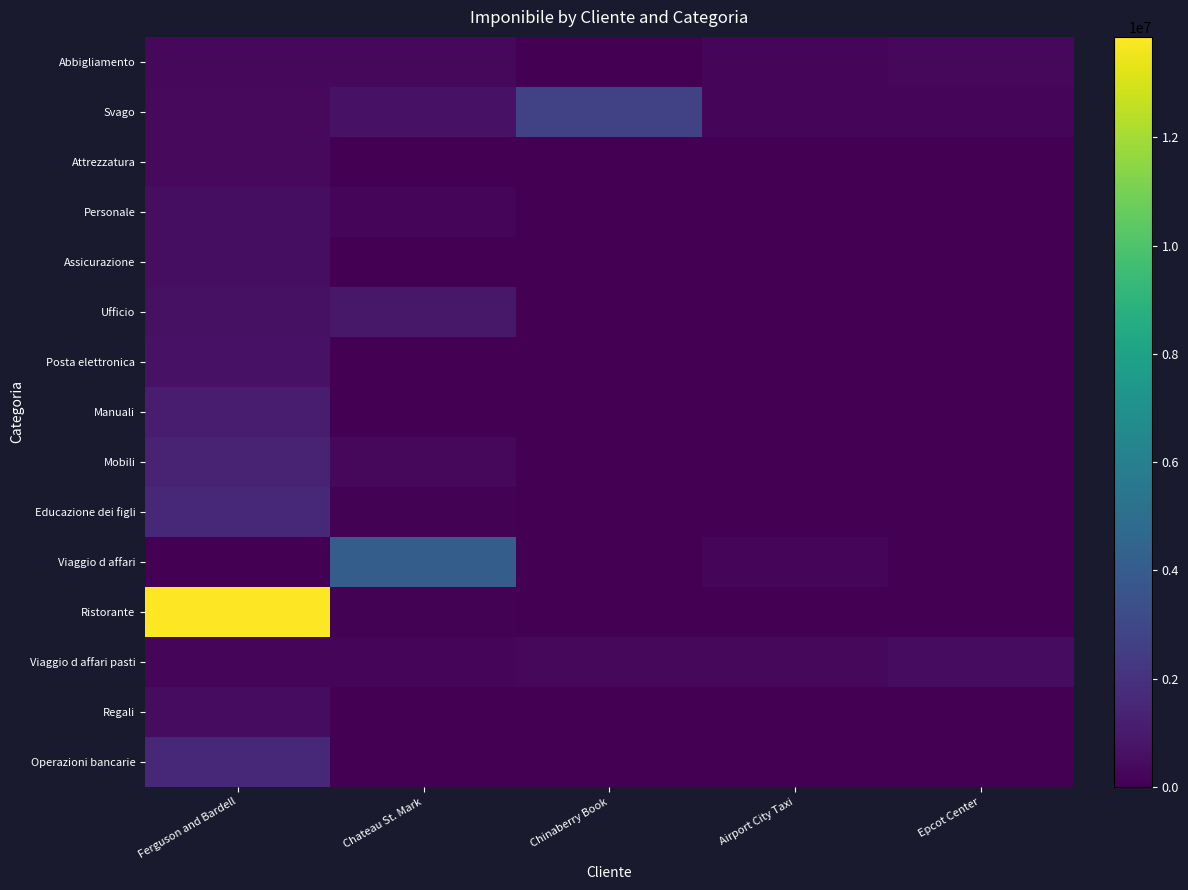

Reading right to left, list all the values displayed in this chart.

Abbigliamento: Epcot Center=293000	Airport City Taxi=259000	Chinaberry Book=0	Chateau St. Mark=323000	Ferguson and Bardell=281000
Svago: Epcot Center=269000	Airport City Taxi=203000	Chinaberry Book=2719000	Chateau St. Mark=656000	Ferguson and Bardell=344000
Attrezzatura: Epcot Center=0	Airport City Taxi=0	Chinaberry Book=0	Chateau St. Mark=0	Ferguson and Bardell=361000
Personale: Epcot Center=0	Airport City Taxi=0	Chinaberry Book=0	Chateau St. Mark=167000	Ferguson and Bardell=521000
Assicurazione: Epcot Center=0	Airport City Taxi=0	Chinaberry Book=0	Chateau St. Mark=0	Ferguson and Bardell=527000
Ufficio: Epcot Center=0	Airport City Taxi=0	Chinaberry Book=0	Chateau St. Mark=882000	Ferguson and Bardell=626000
Posta elettronica: Epcot Center=0	Airport City Taxi=0	Chinaberry Book=0	Chateau St. Mark=0	Ferguson and Bardell=666000
Manuali: Epcot Center=0	Airport City Taxi=0	Chinaberry Book=0	Chateau St. Mark=0	Ferguson and Bardell=1108000
Mobili: Epcot Center=0	Airport City Taxi=0	Chinaberry Book=0	Chateau St. Mark=307000	Ferguson and Bardell=1316000
Educazione dei figli: Epcot Center=0	Airport City Taxi=0	Chinaberry Book=0	Chateau St. Mark=70000	Ferguson and Bardell=1594000
Viaggio d affari: Epcot Center=0	Airport City Taxi=202000	Chinaberry Book=0	Chateau St. Mark=4092000	Ferguson and Bardell=0
Ristorante: Epcot Center=0	Airport City Taxi=0	Chinaberry Book=0	Chateau St. Mark=104000	Ferguson and Bardell=13859000
Viaggio d affari pasti: Epcot Center=487000	Airport City Taxi=292000	Chinaberry Book=271000	Chateau St. Mark=252000	Ferguson and Bardell=234000
Regali: Epcot Center=0	Airport City Taxi=0	Chinaberry Book=0	Chateau St. Mark=0	Ferguson and Bardell=440000
Operazioni bancarie: Epcot Center=0	Airport City Taxi=0	Chinaberry Book=0	Chateau St. Mark=0	Ferguson and Bardell=1579000